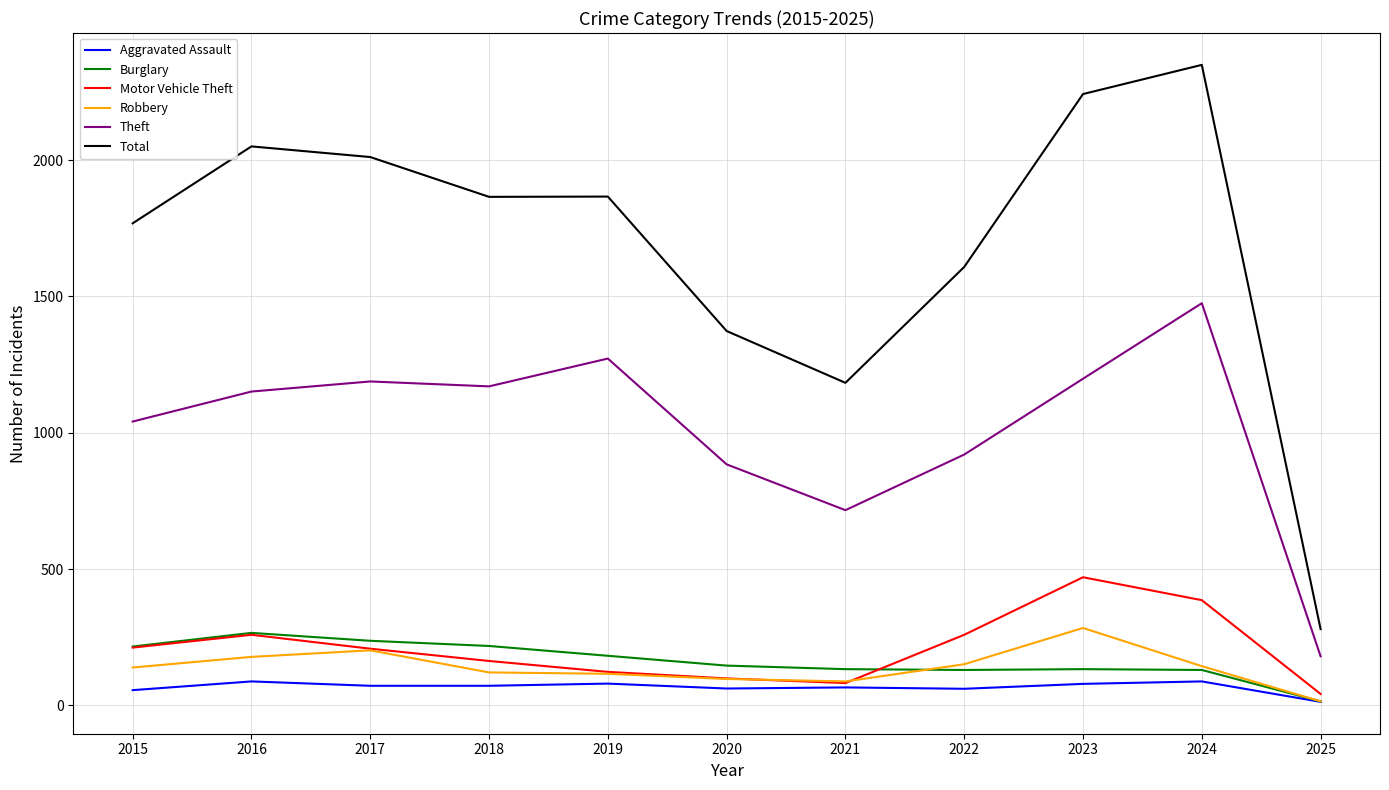

What are all the series names shown in the legend?

Aggravated Assault, Burglary, Motor Vehicle Theft, Robbery, Theft, Total